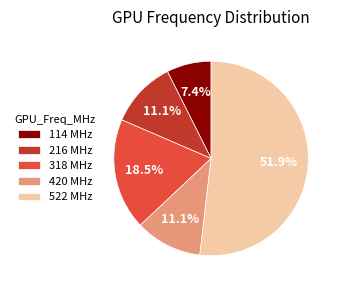

Is there any slice that represents more than half of the pie?

Yes